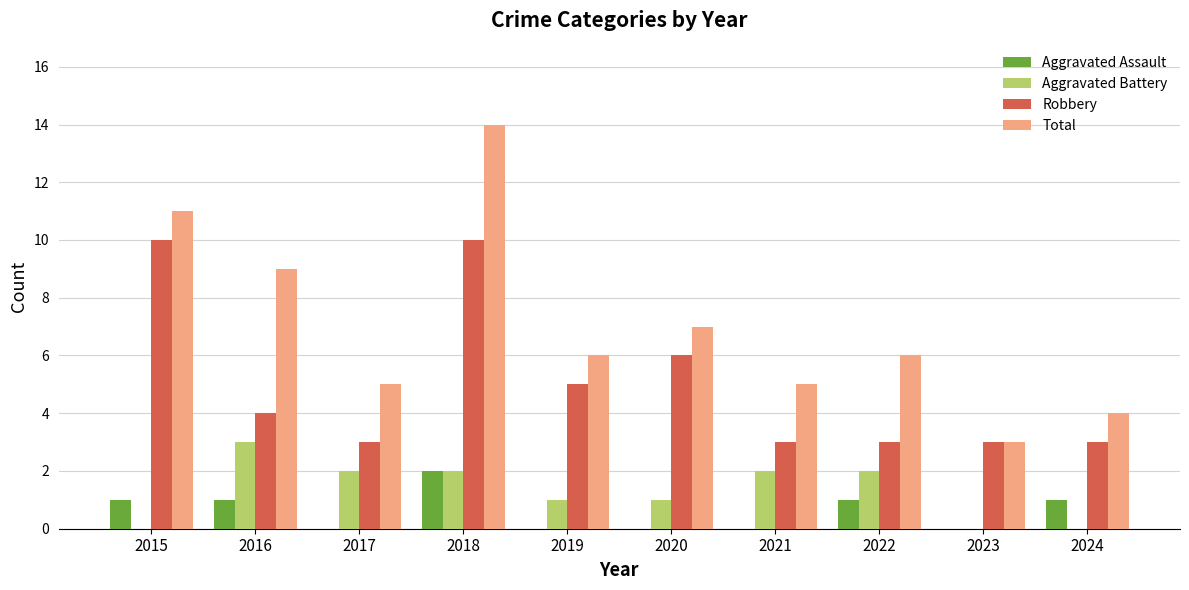

What value does the Robbery series have at 2021?

3